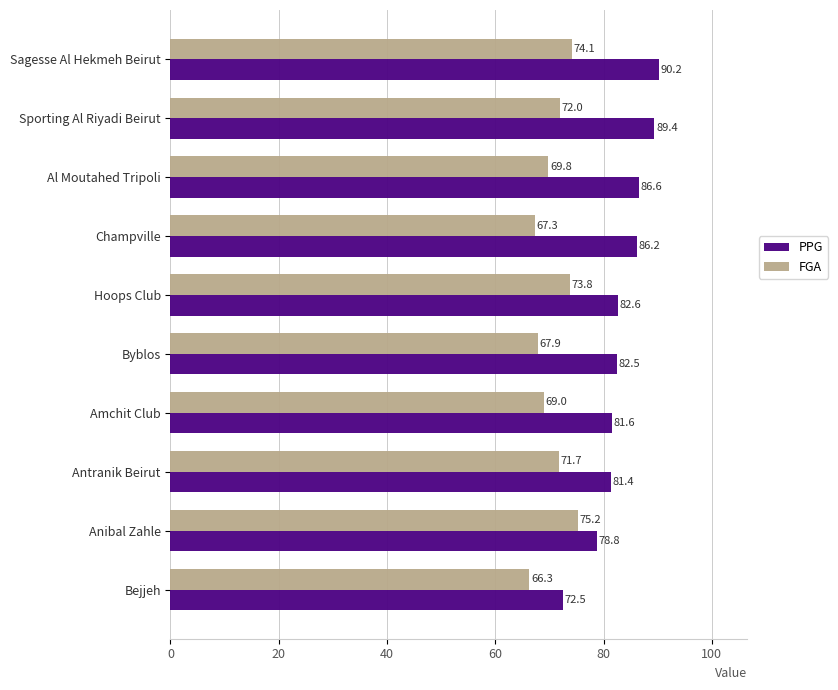

Read the PPG value at Sporting Al Riyadi Beirut.

89.4